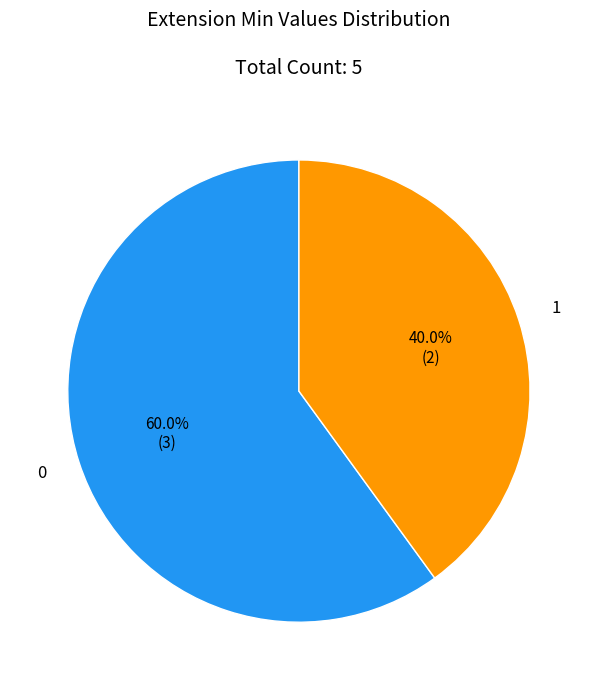

Combined, do 1 and 0 account for over 50%?

Yes